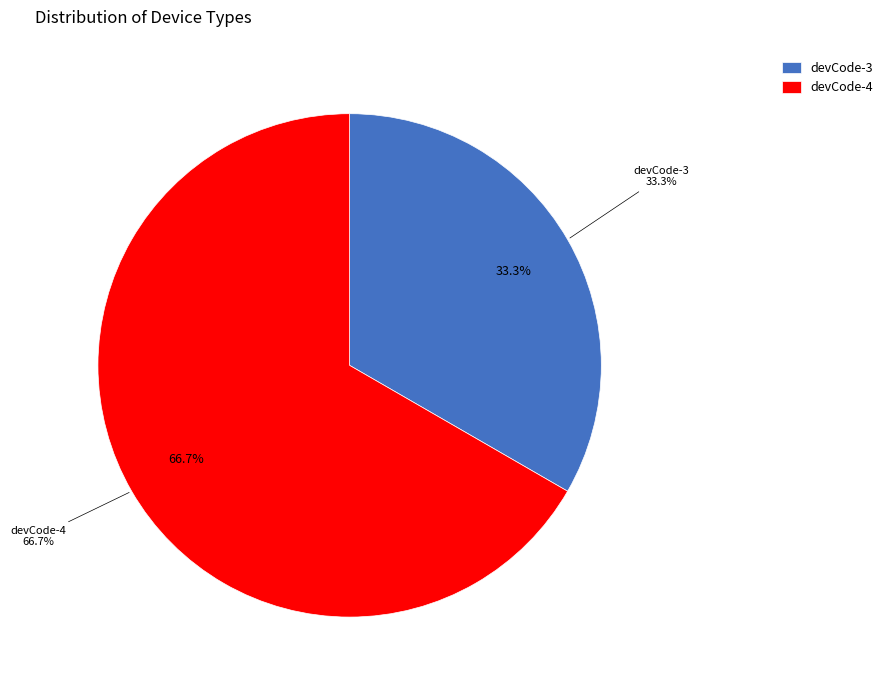

True or false: devCode-4 accounts for 75% of the total.

False